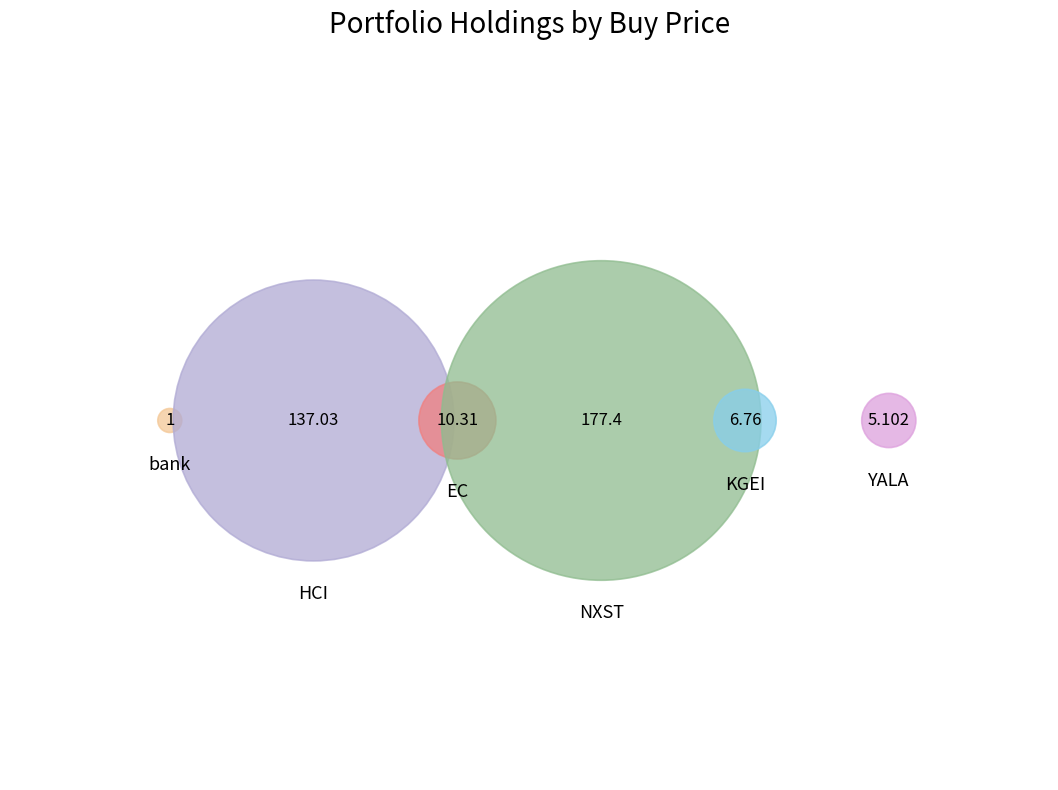

To the nearest percent, what is the average slice percentage?

17%